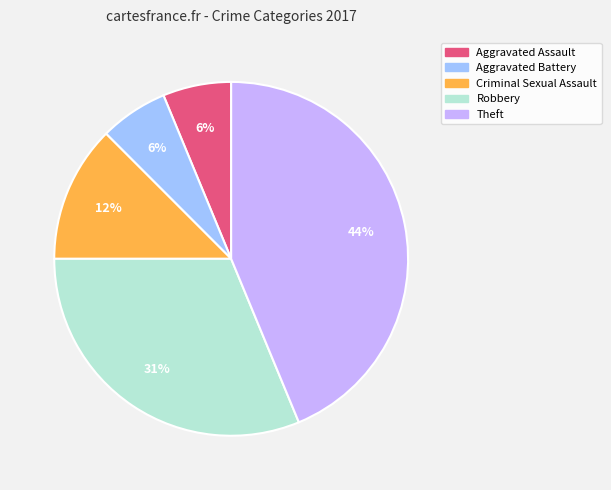

To the nearest percent, what is the average slice percentage?

20%